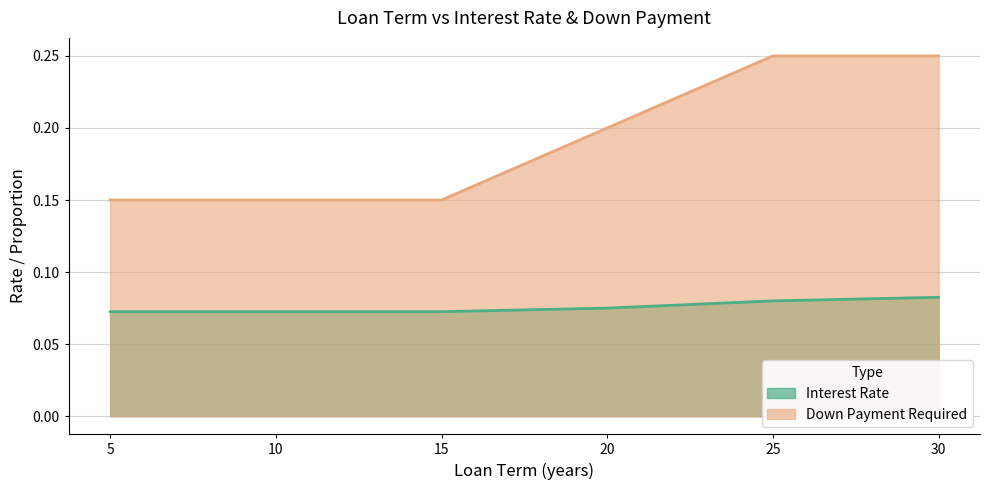

The value of Interest Rate at 25 is 0.1. True or false?

False